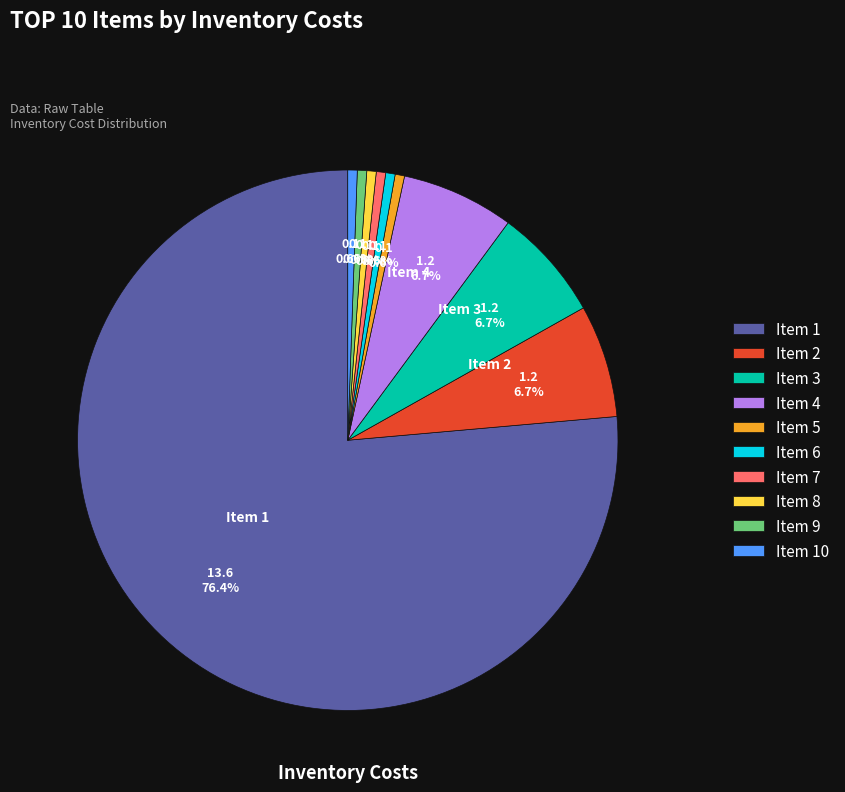

How much of the chart is everything except Item 7?

99.4%